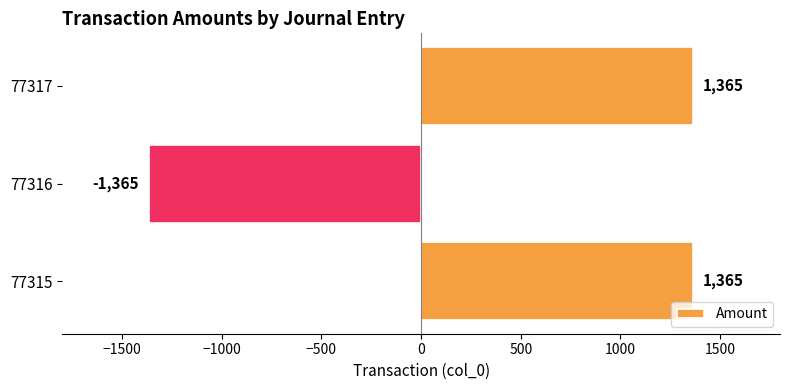

What is the sum of all values?

1365